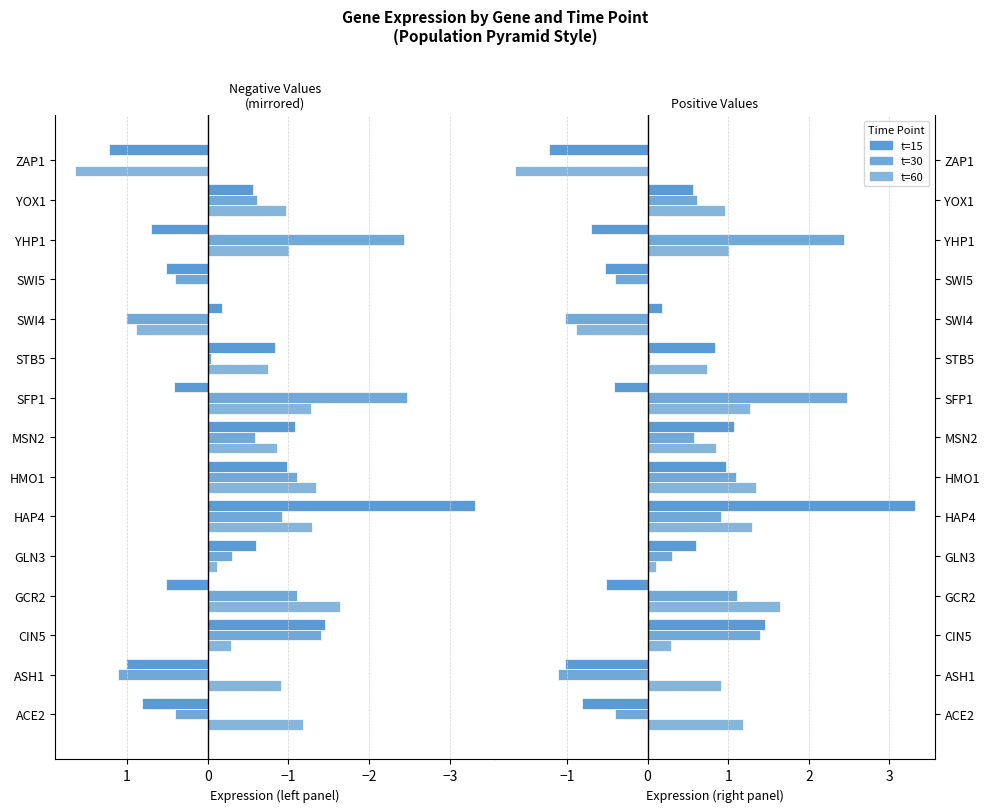

Rank the series by their maximum value, from highest to lowest.

t=15, t=30, t=60